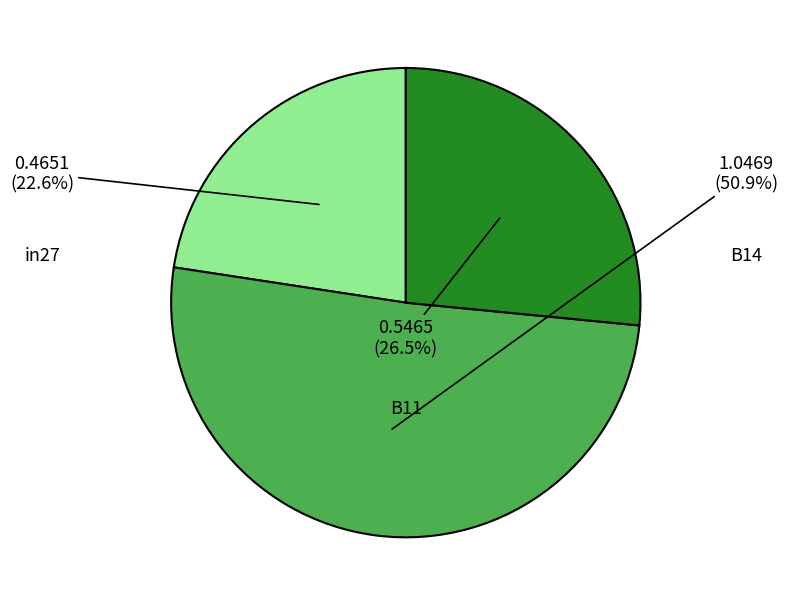

True or false: B11 accounts for 27% of the total.

True